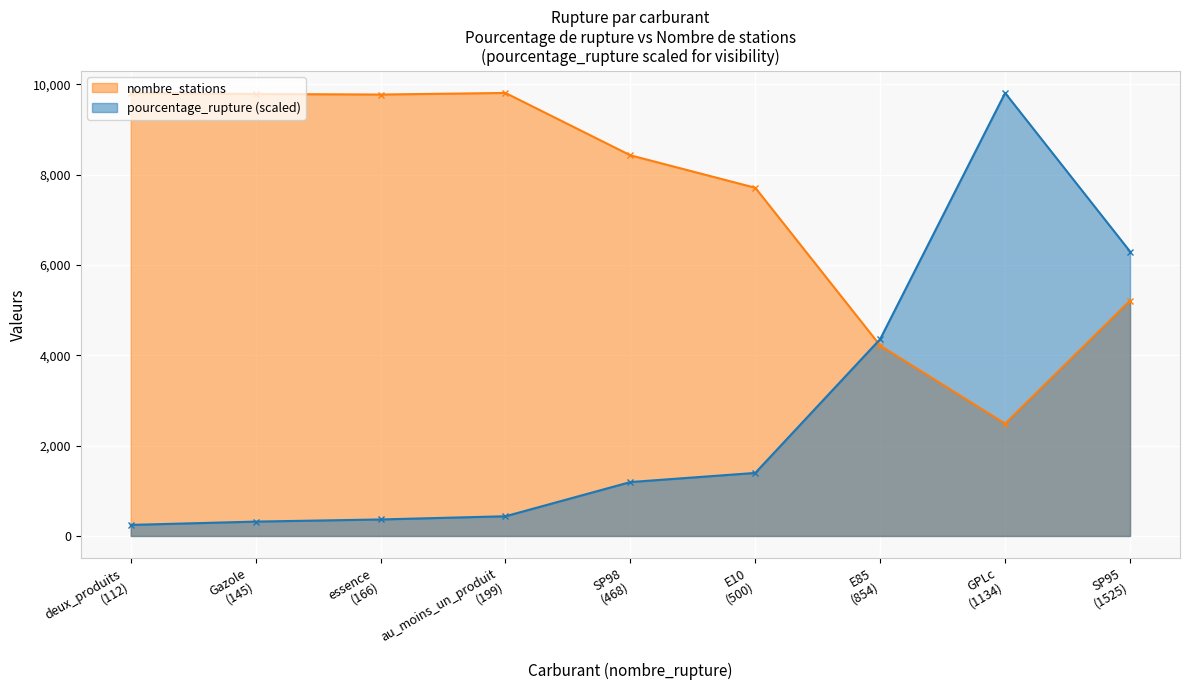

True or false: nombre_stations and pourcentage_rupture (scaled) cross at least once.

True